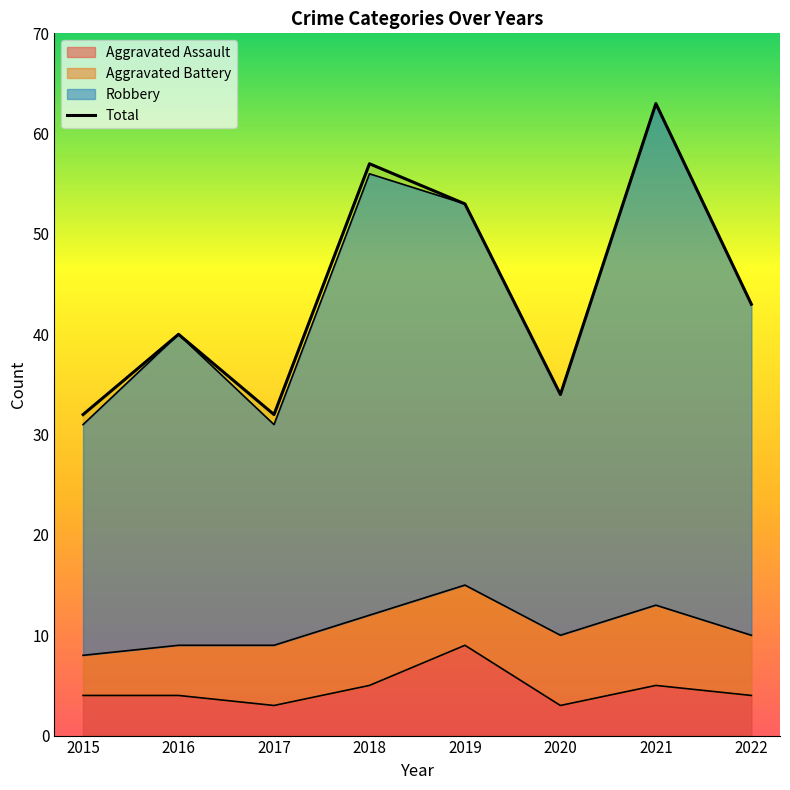

What is the minimum value shown in the chart?

32